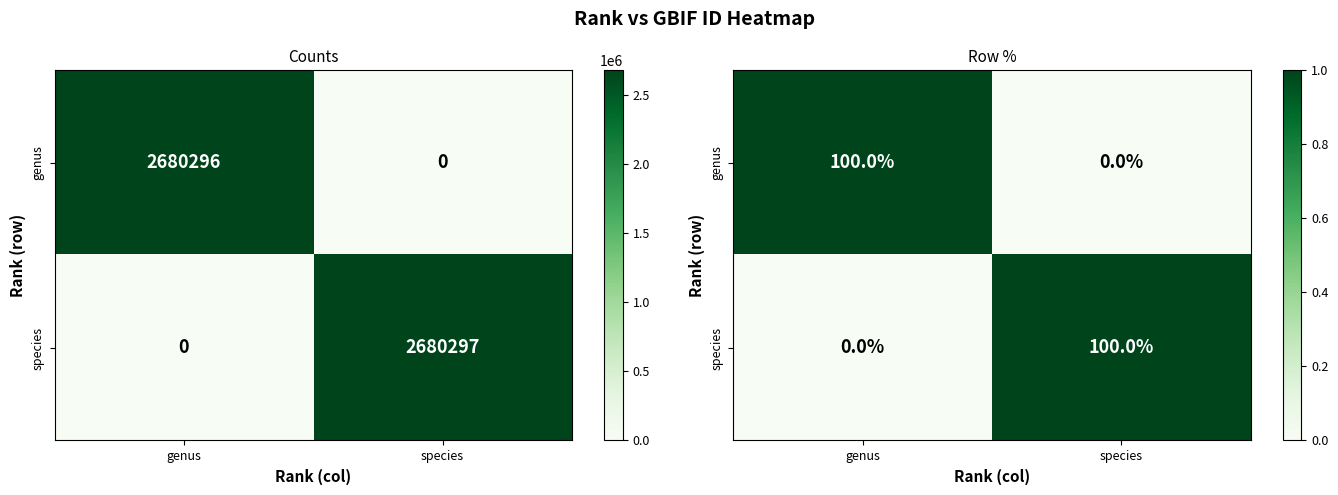

The species series shows 0 at genus. True or false?

True